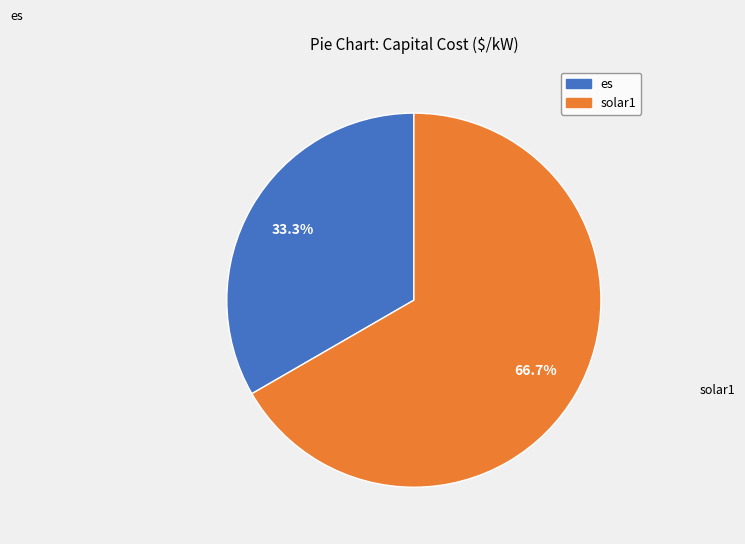

To the nearest percent, what is the difference between the es and solar1 slice percentages?

33%